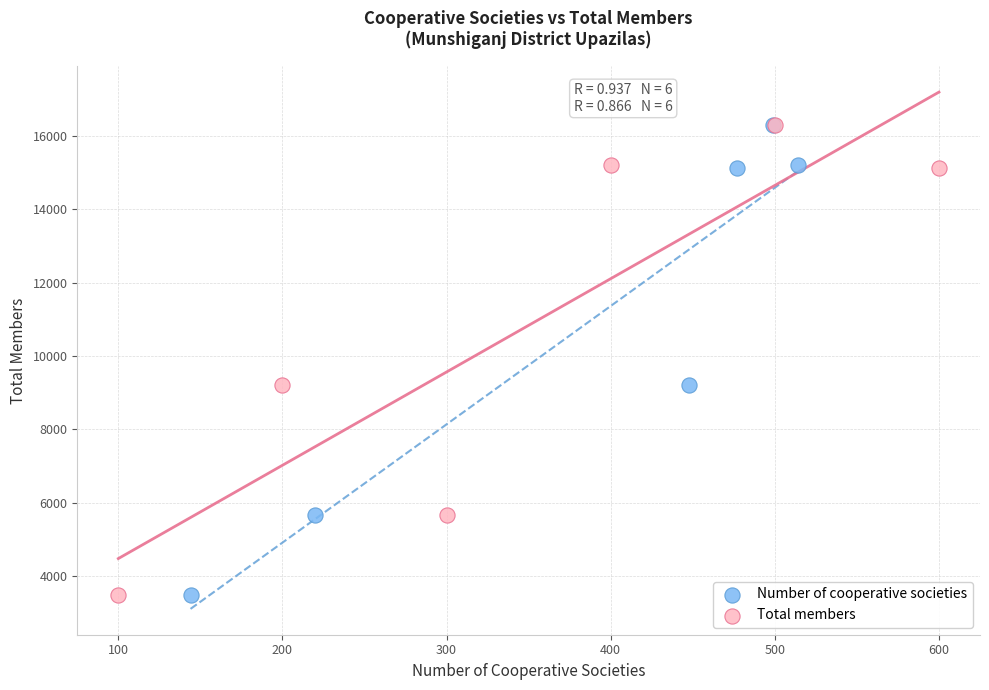

What are all the series names shown in the legend?

Number of cooperative societies, Total members